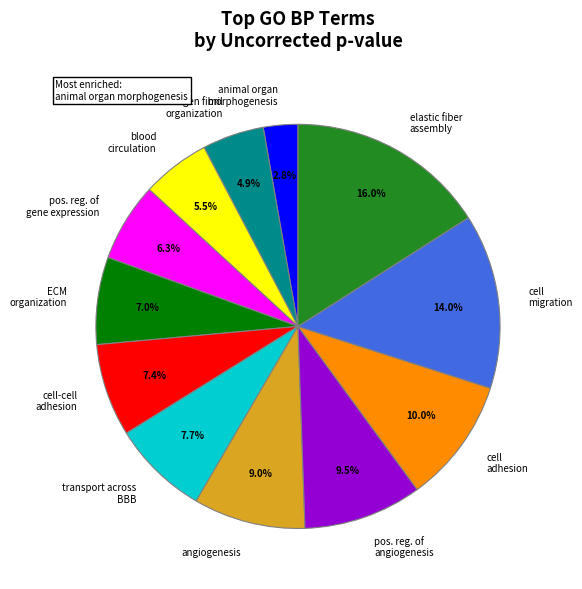

To the nearest percent, what is the average slice percentage?

8%